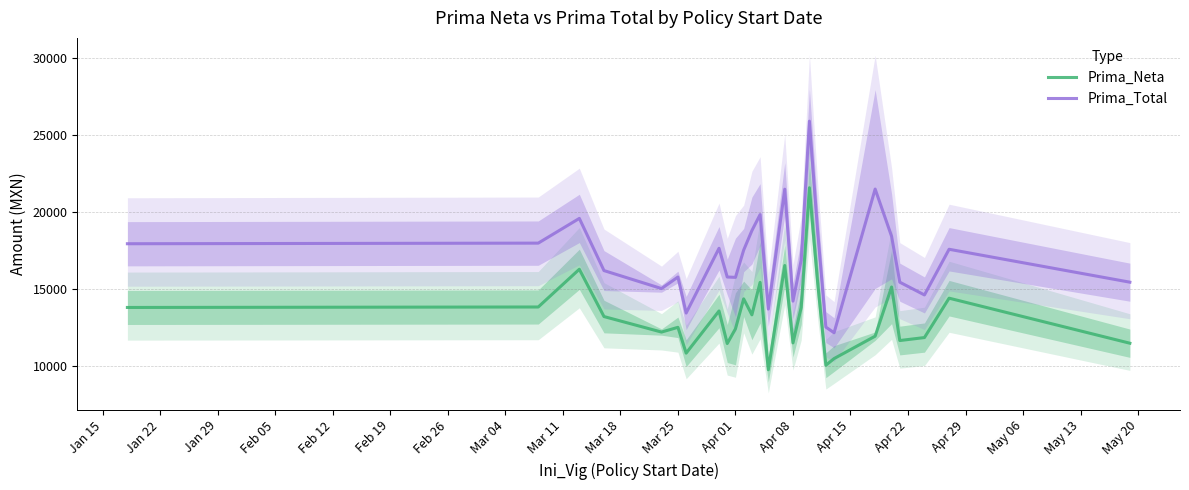

True or false: Prima_Total and Prima_Neta intersect in this chart.

False